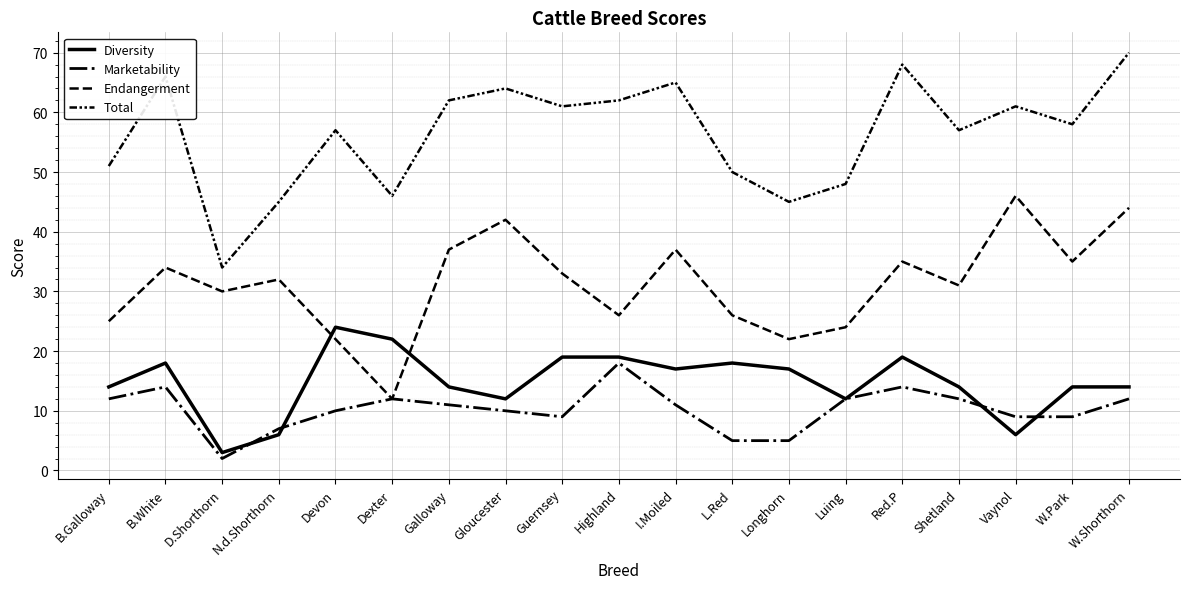

What position from the left is W.Park?

18